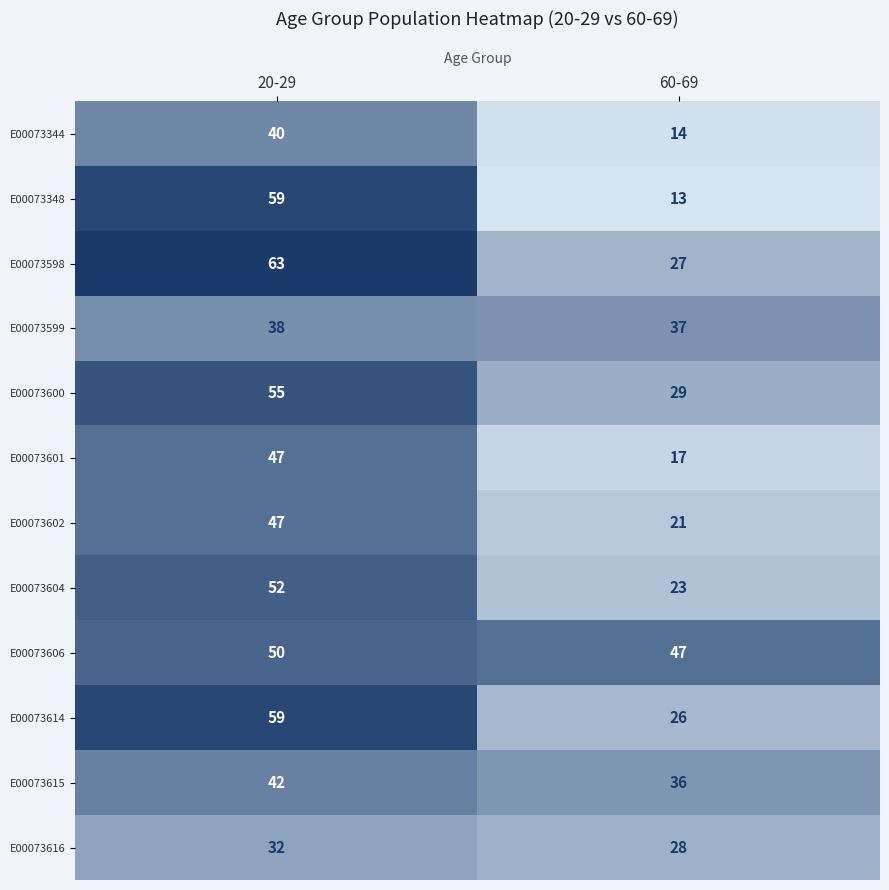

What is the greatest value displayed?

63